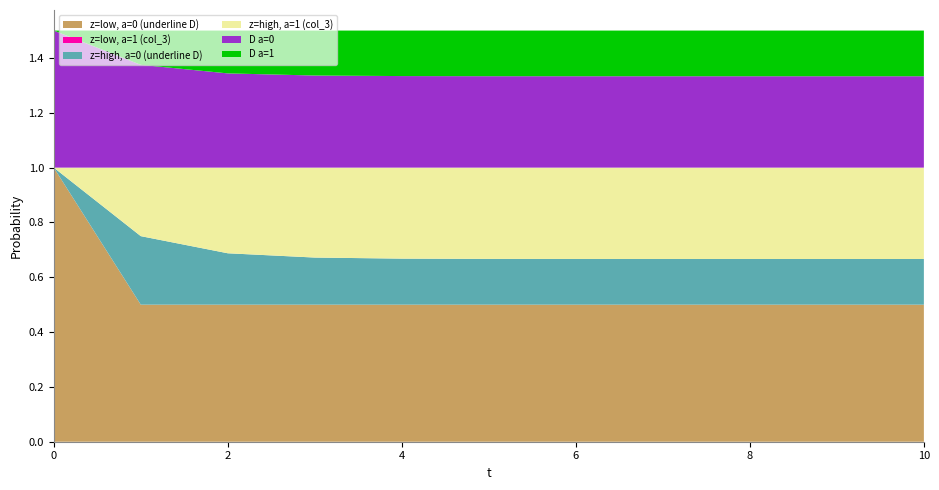

Reading left to right, extract all data points from this chart.

z=low, a=0 (underline D): 1.0	0.5	0.5	0.5	0.5	0.5	0.5	0.5	0.5	0.5	0.5
z=low, a=1 (col_3): 0.0	0.0	0.0	0.0	0.0	0.0	0.0	0.0	0.0	0.0	0.0
z=high, a=0 (underline D): 0.0	0.2	0.2	0.2	0.2	0.2	0.2	0.2	0.2	0.2	0.2
z=high, a=1 (col_3): 0.0	0.2	0.3	0.3	0.3	0.3	0.3	0.3	0.3	0.3	0.3
D a=0: 0.5	0.4	0.3	0.3	0.3	0.3	0.3	0.3	0.3	0.3	0.3
D a=1: 0.0	0.1	0.2	0.2	0.2	0.2	0.2	0.2	0.2	0.2	0.2